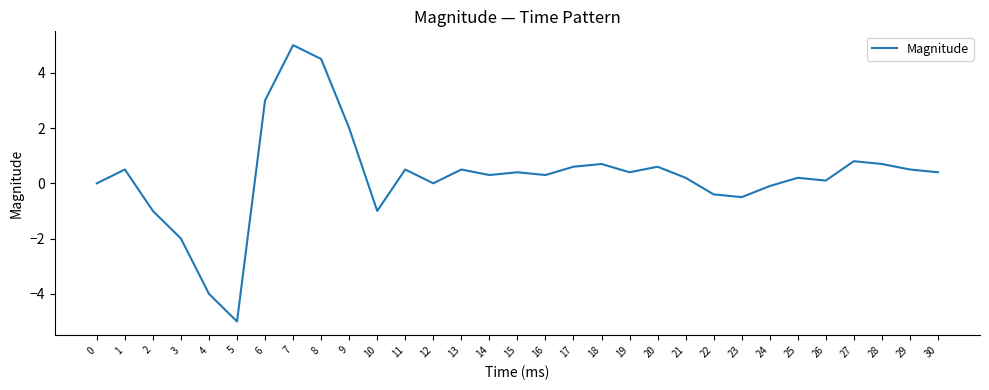

What is the difference between the maximum and minimum values?

10.0